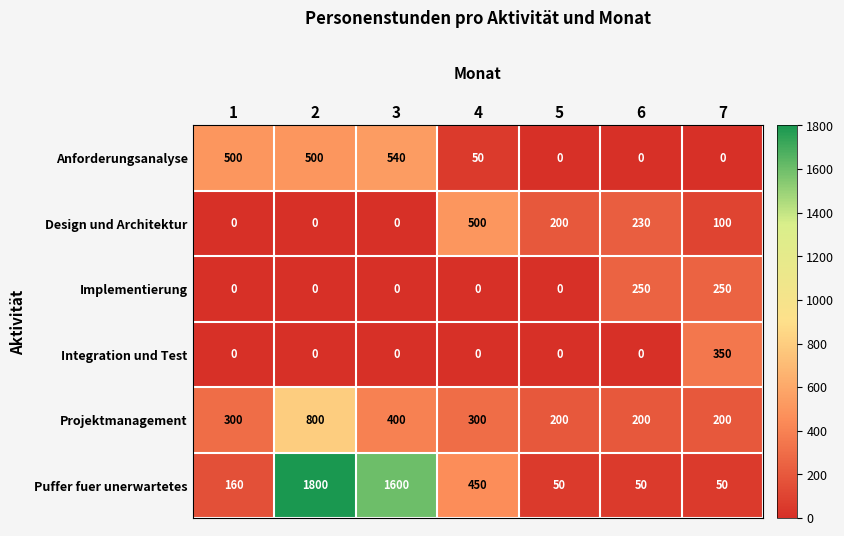

Is it true that Puffer fuer unerwartetes equals 1800 at 2?

True